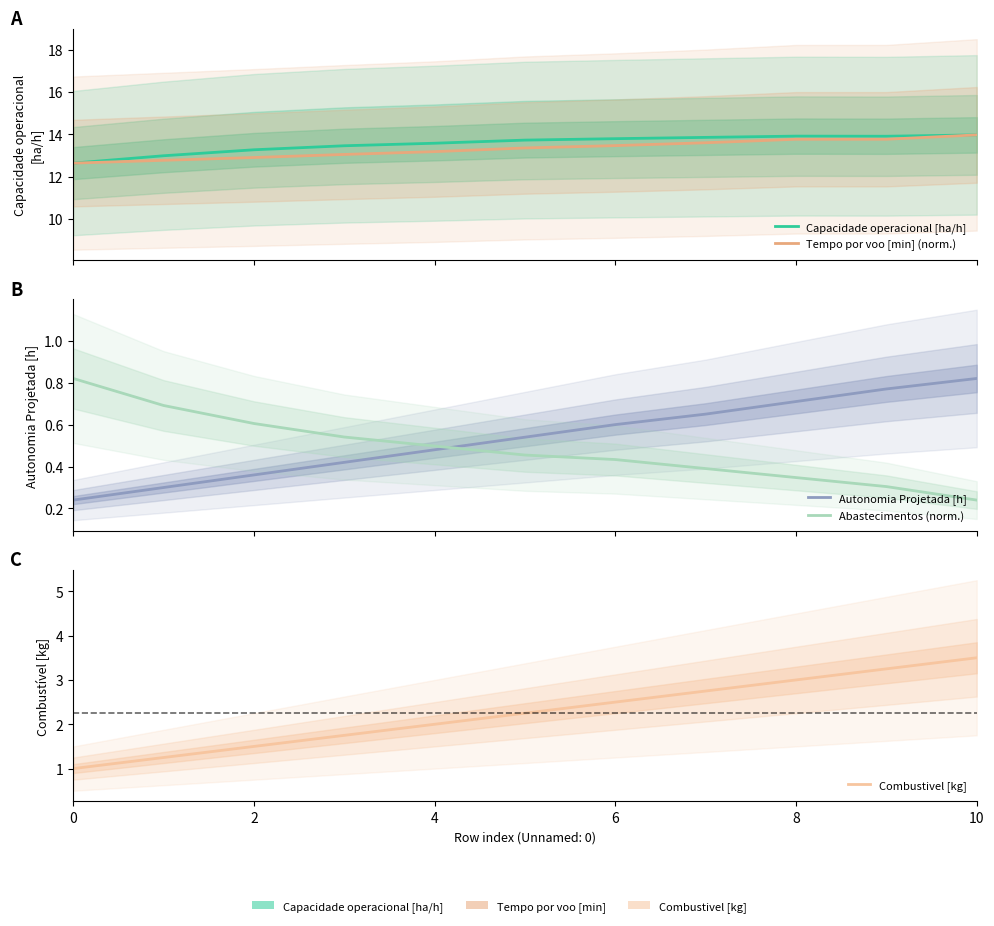

True or false: Tempo por voo [min] (norm.) and Autonomia Projetada [h] intersect in this chart.

False